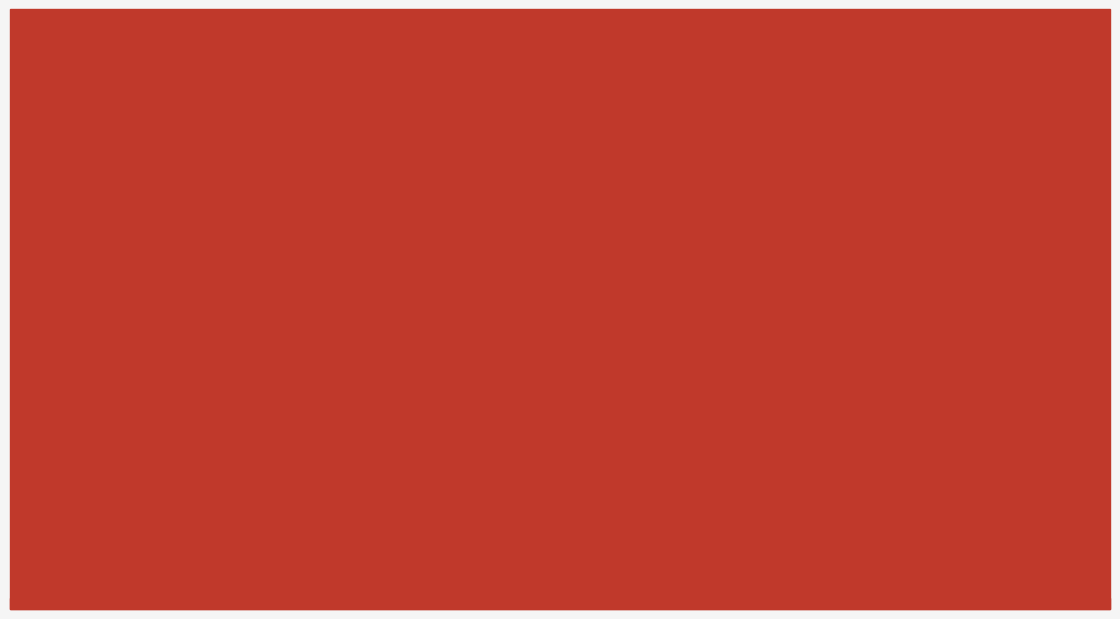

What is the label of the 2nd bar from the left?

CL